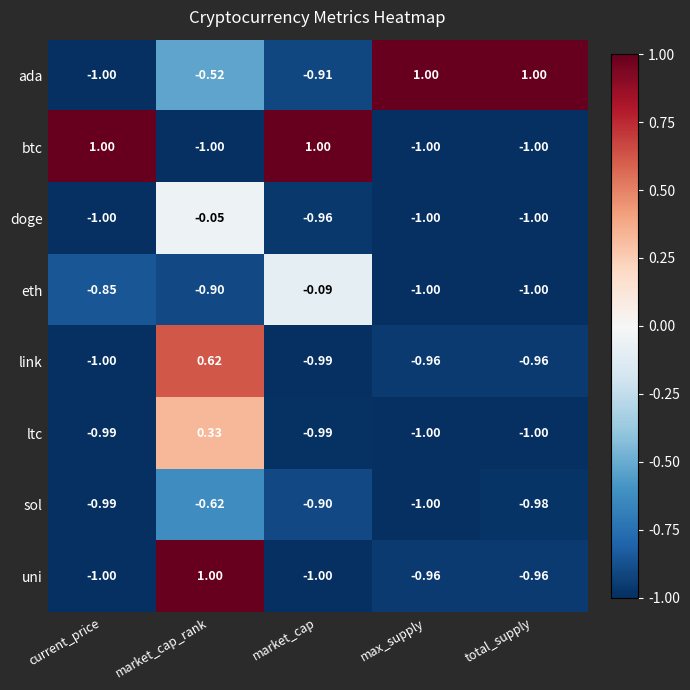

Rank the categories by sol value from highest to lowest.

market_cap_rank, market_cap, total_supply, current_price, max_supply